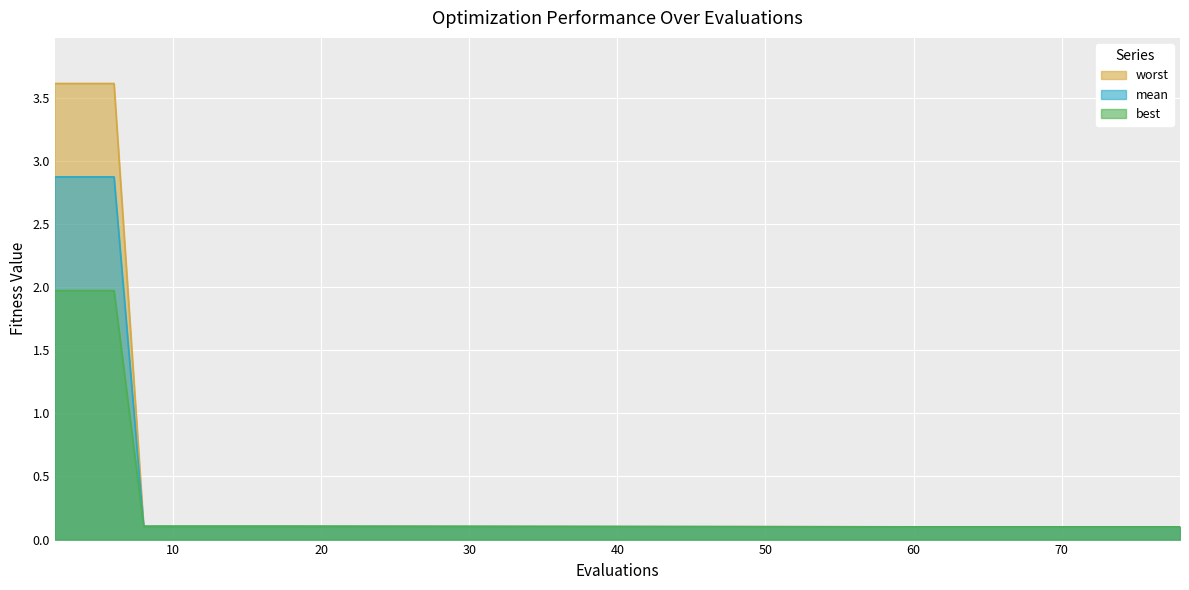

At which label is mean closest to 1?

8